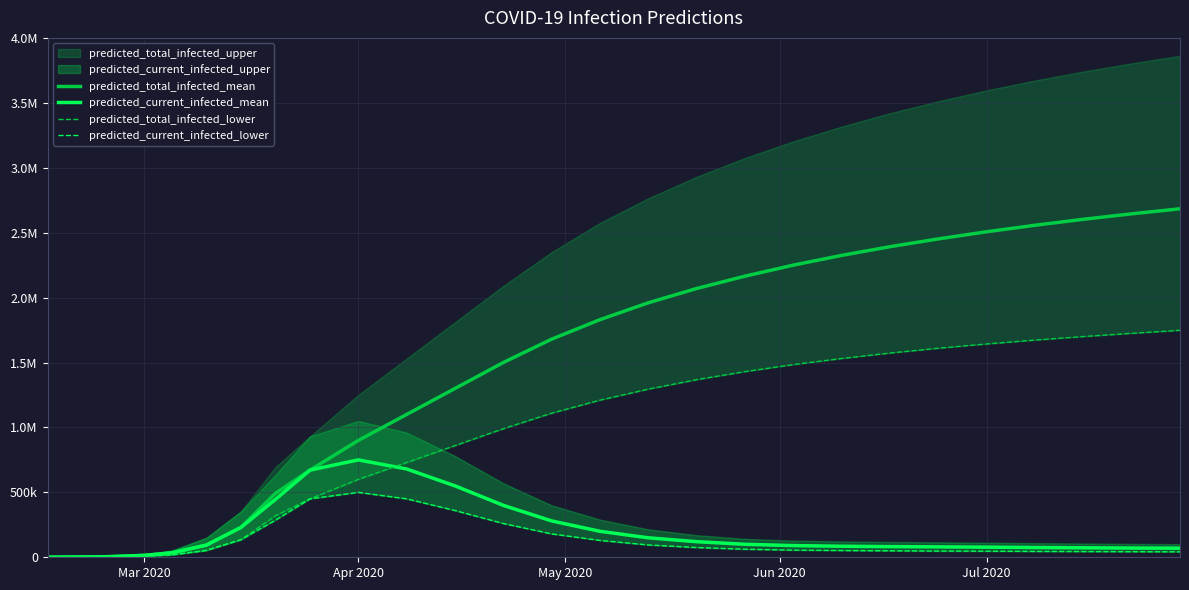

Does the chart display data point markers on the line(s)?

No